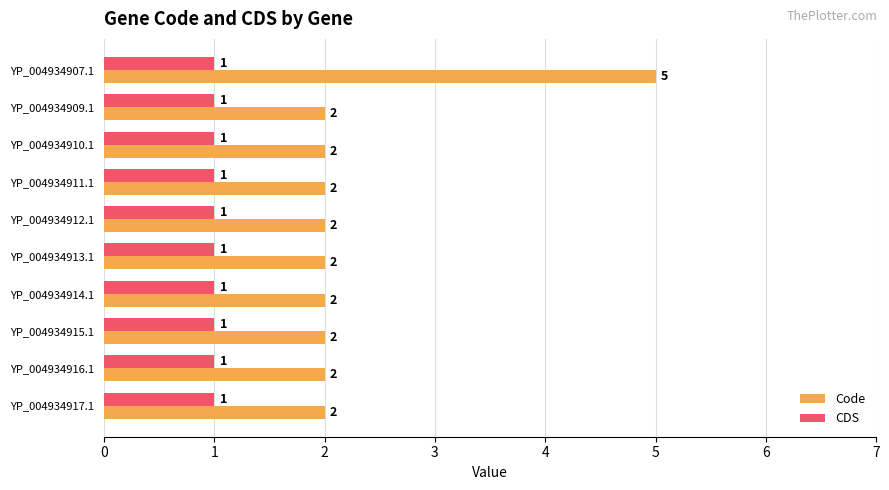

Which series has the widest spread of values?

Code